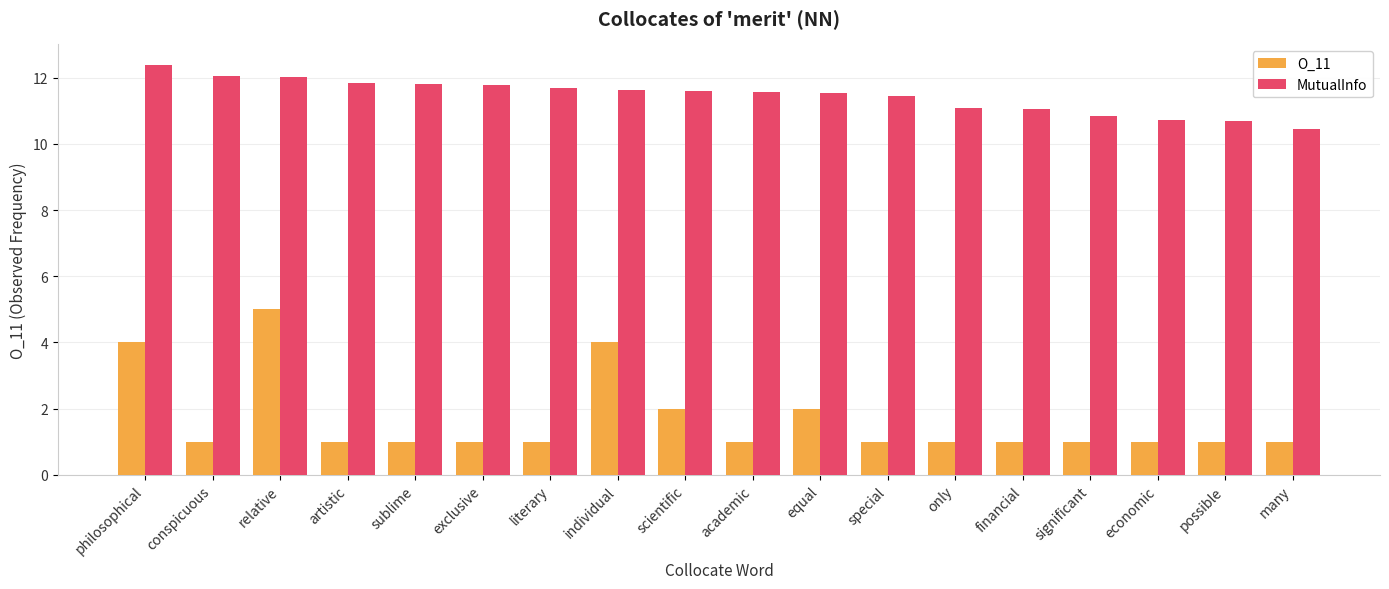

What is the label of the 7th bar from the left?

literary